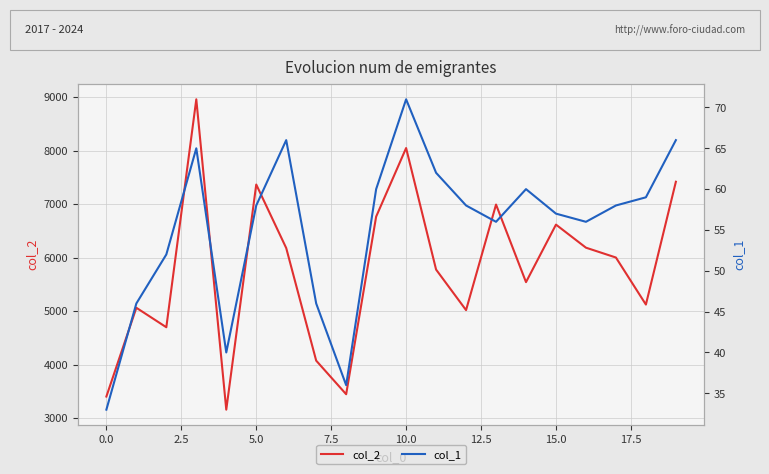

What is the label of the 7th point from the right?

13